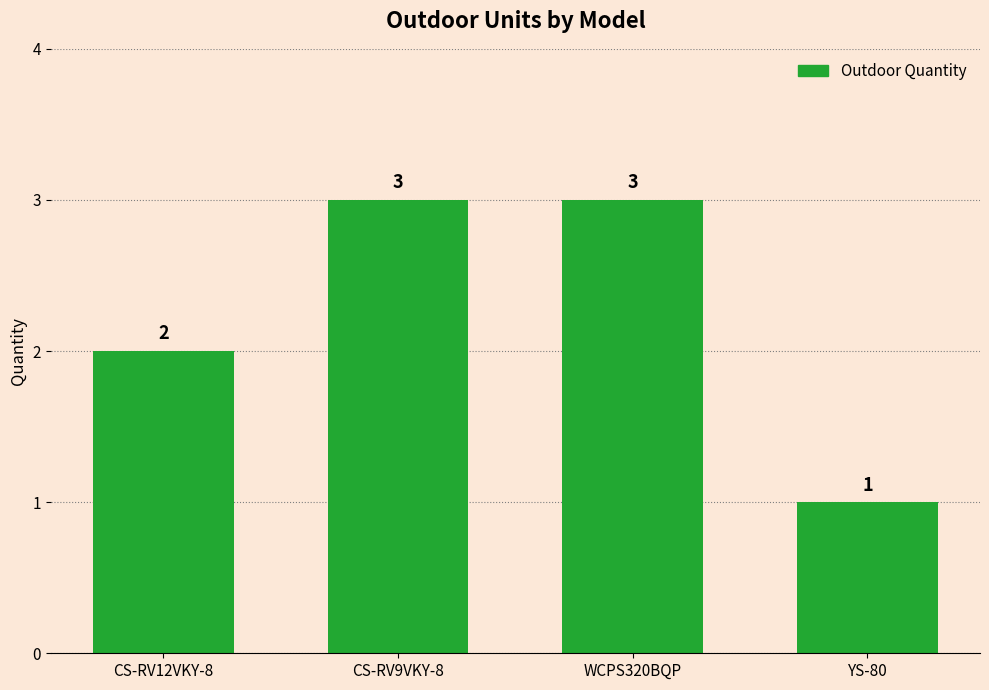

What is the greatest value displayed?

3